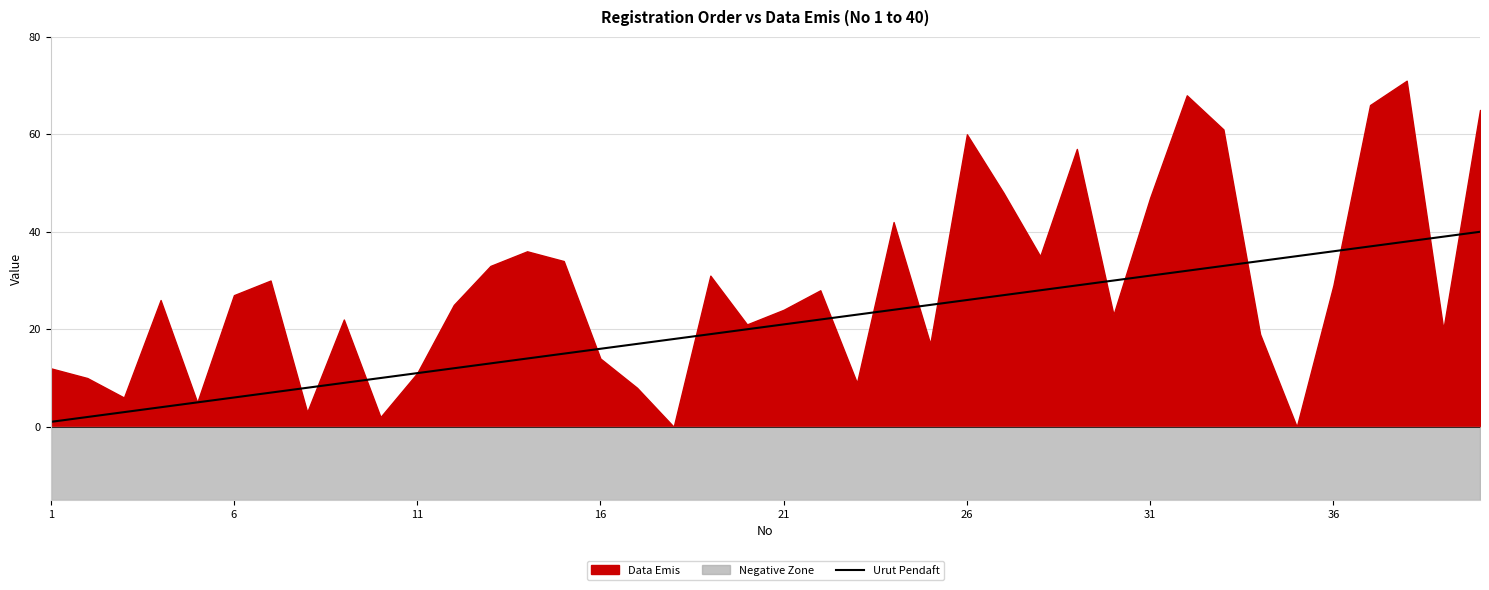

Is it true that Urut Pendaft equals 30 at 21?

False